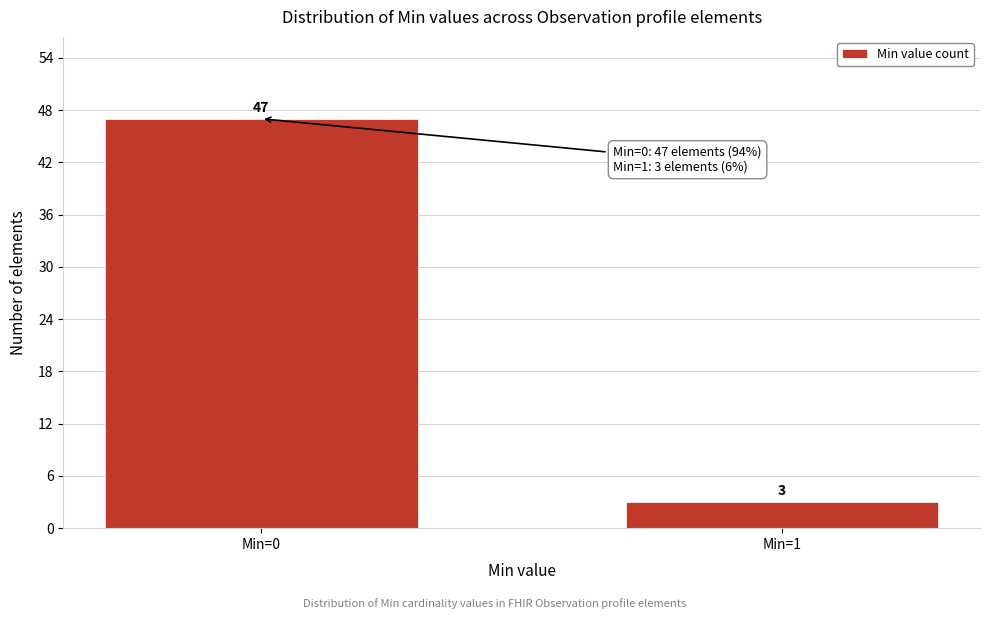

Reading right to left, what are all the values shown in this chart?

3	47